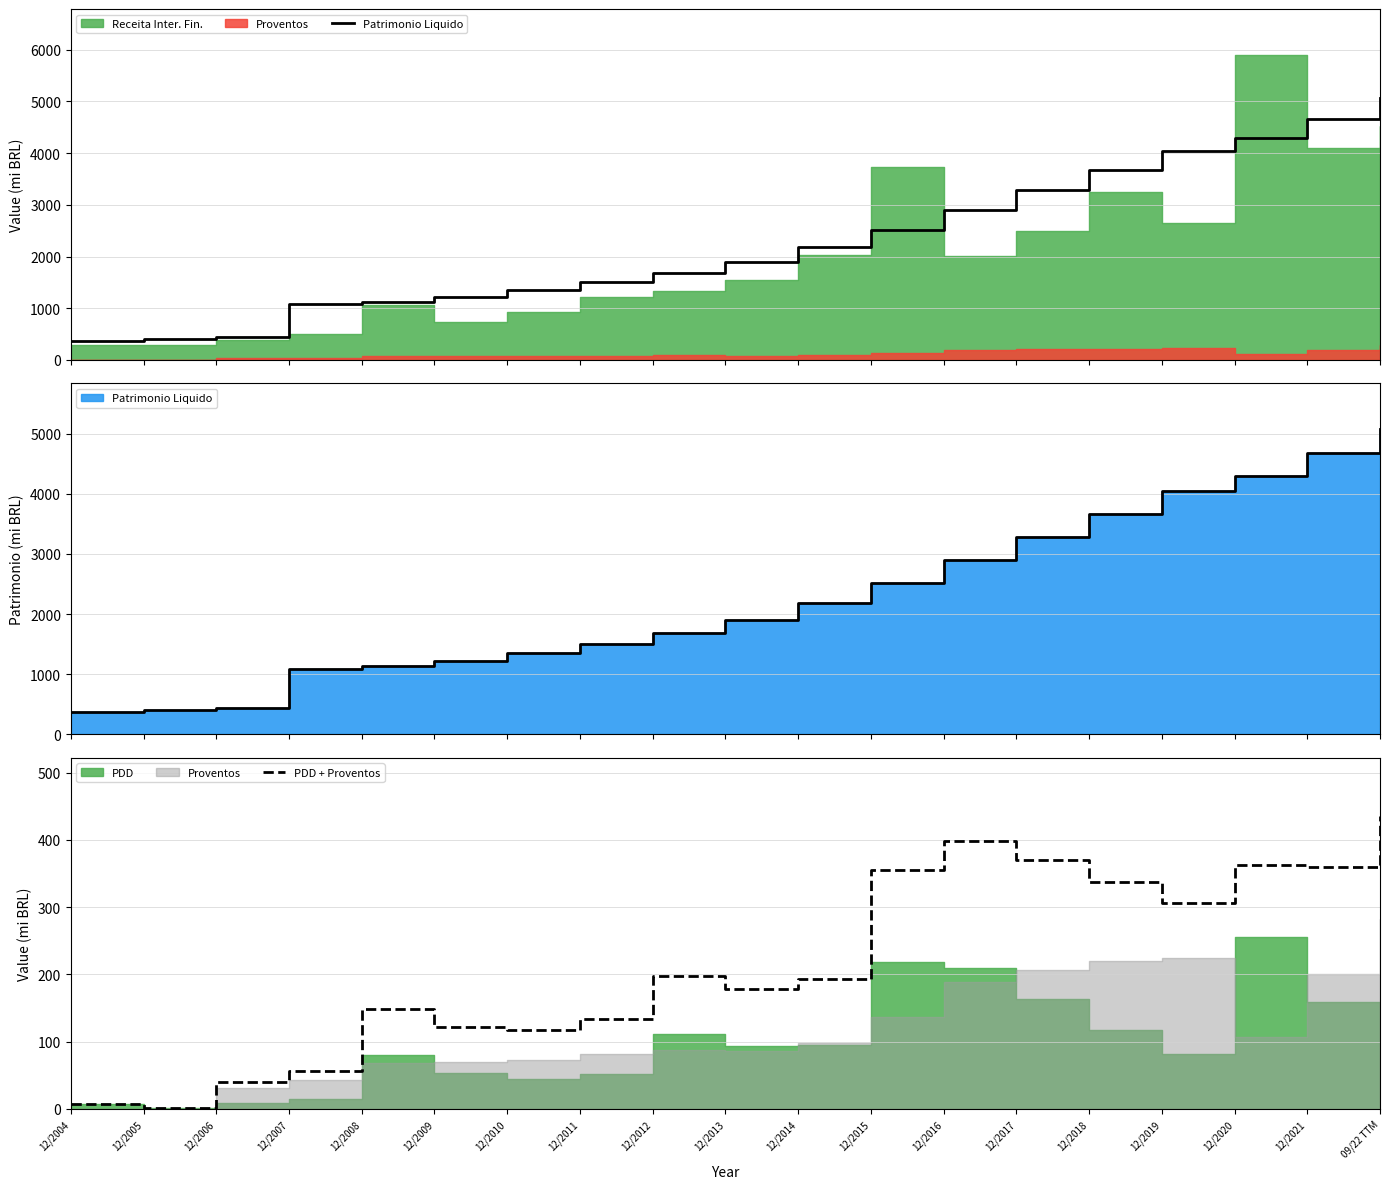

How many lines are shown in the chart?

2